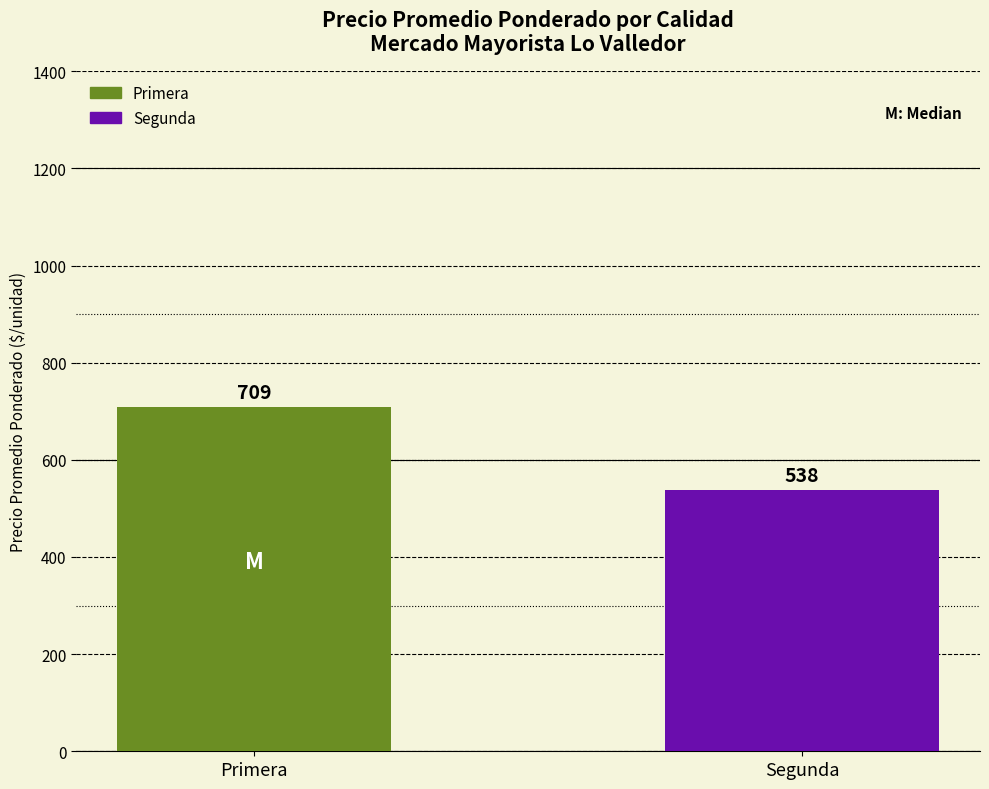

True or false: the data shows 1013.5 at Primera.

False